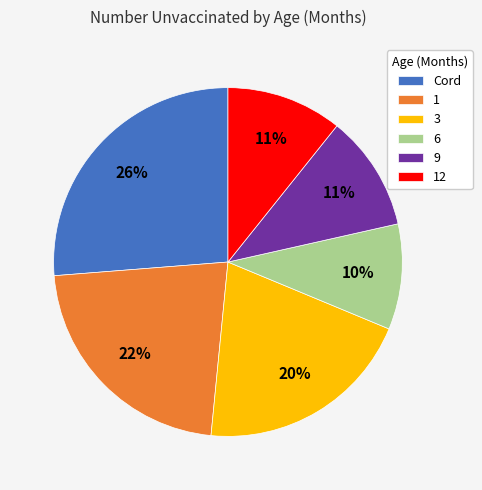

Which category has the smallest portion of the pie?

6